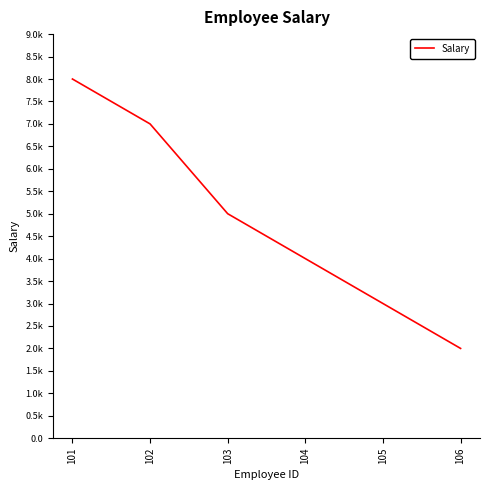

Is this an area chart (filled region under the line)?

No